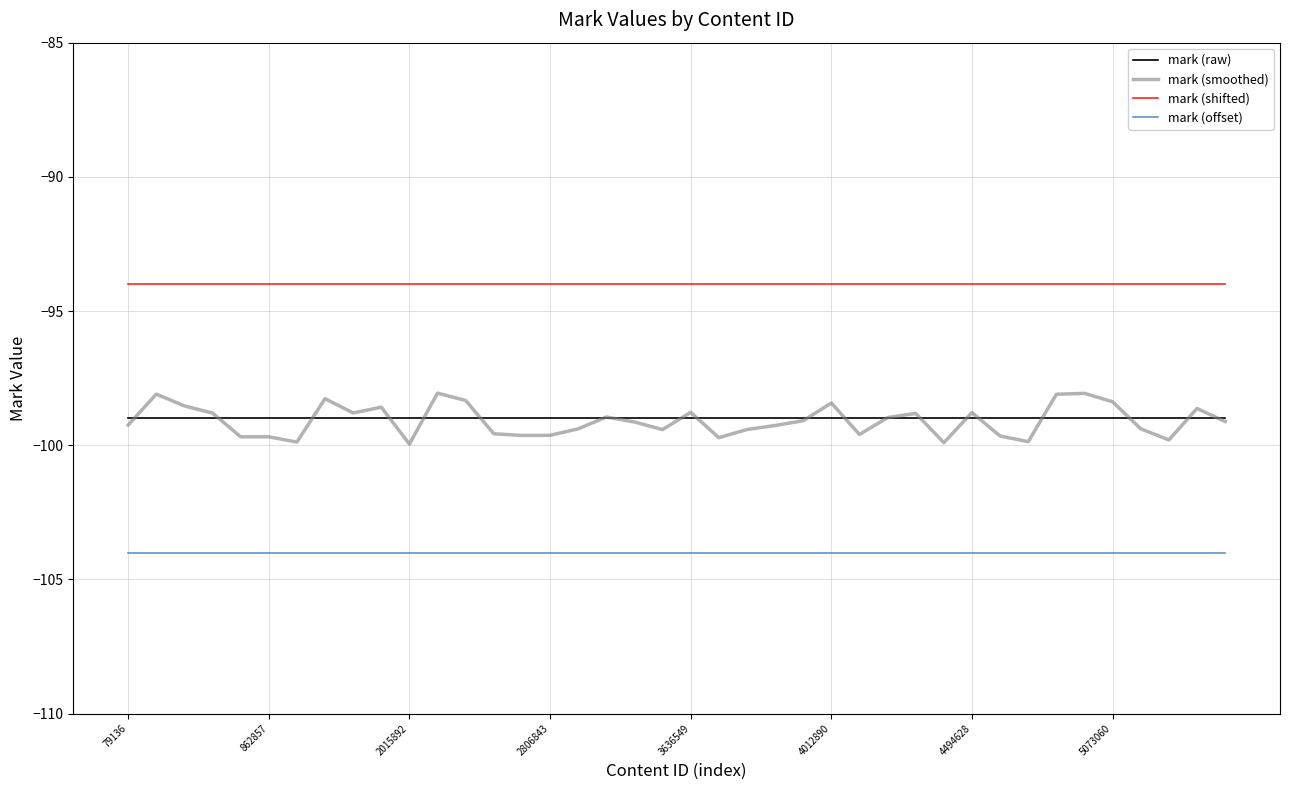

What is the greatest value displayed?

-94.0